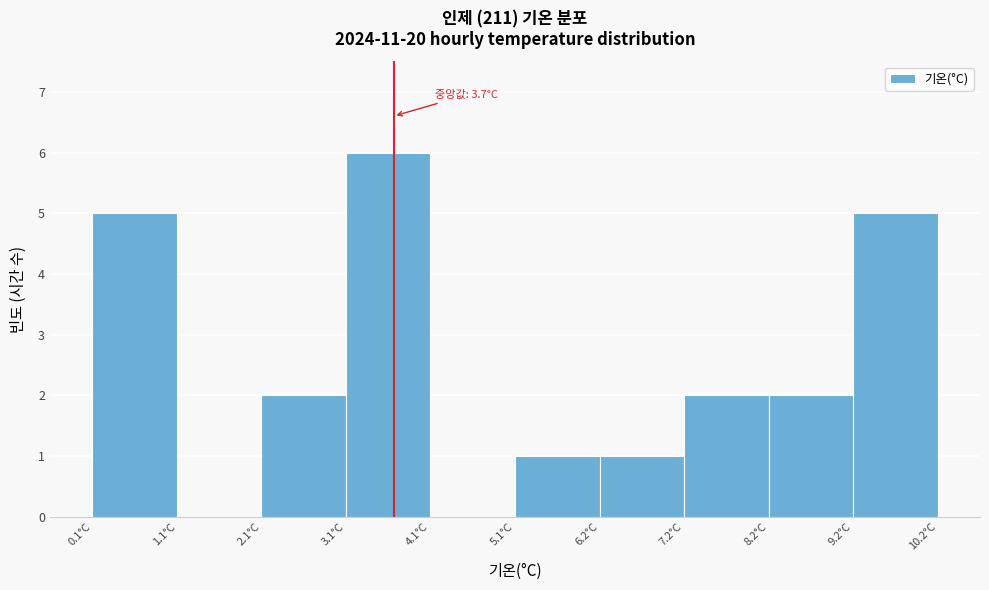

Over which range of the x-axis is the bar tallest?

3.2 to 4.2